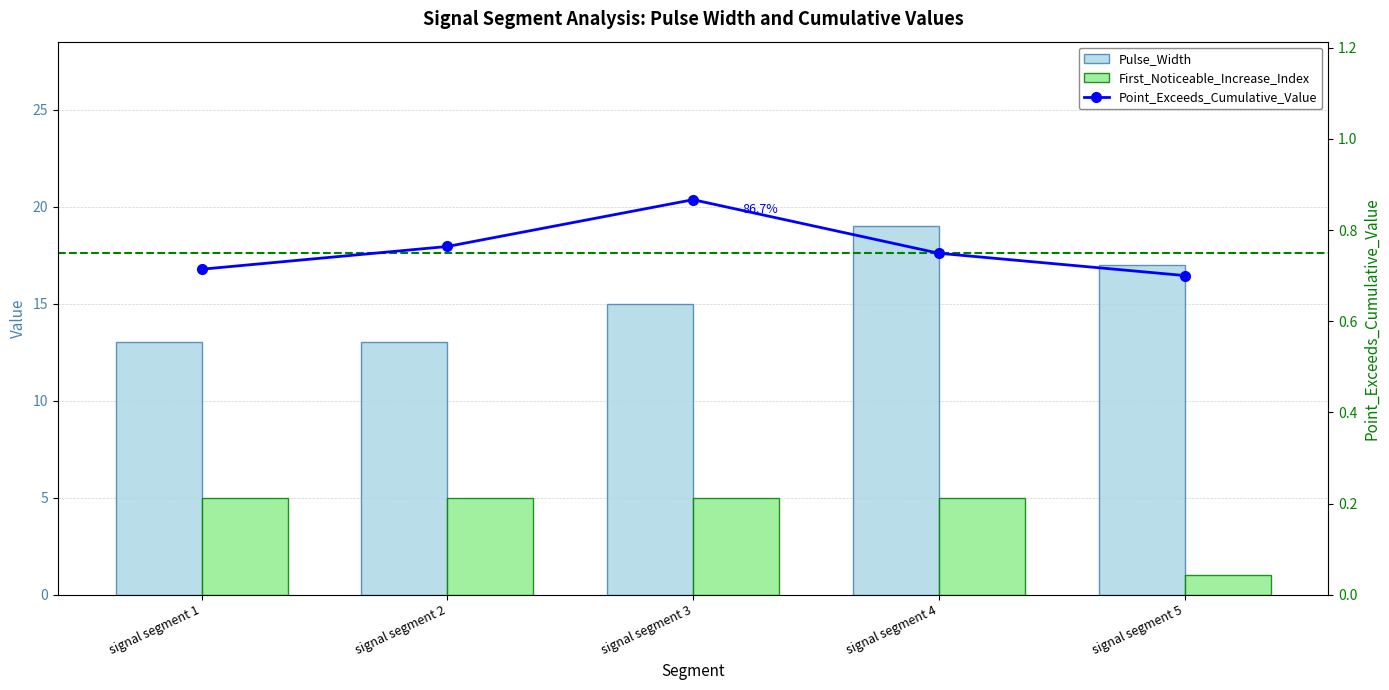

Rank the series by their average value, from highest to lowest.

Pulse_Width, First_Noticeable_Increase_Index, Point_Exceeds_Cumulative_Value